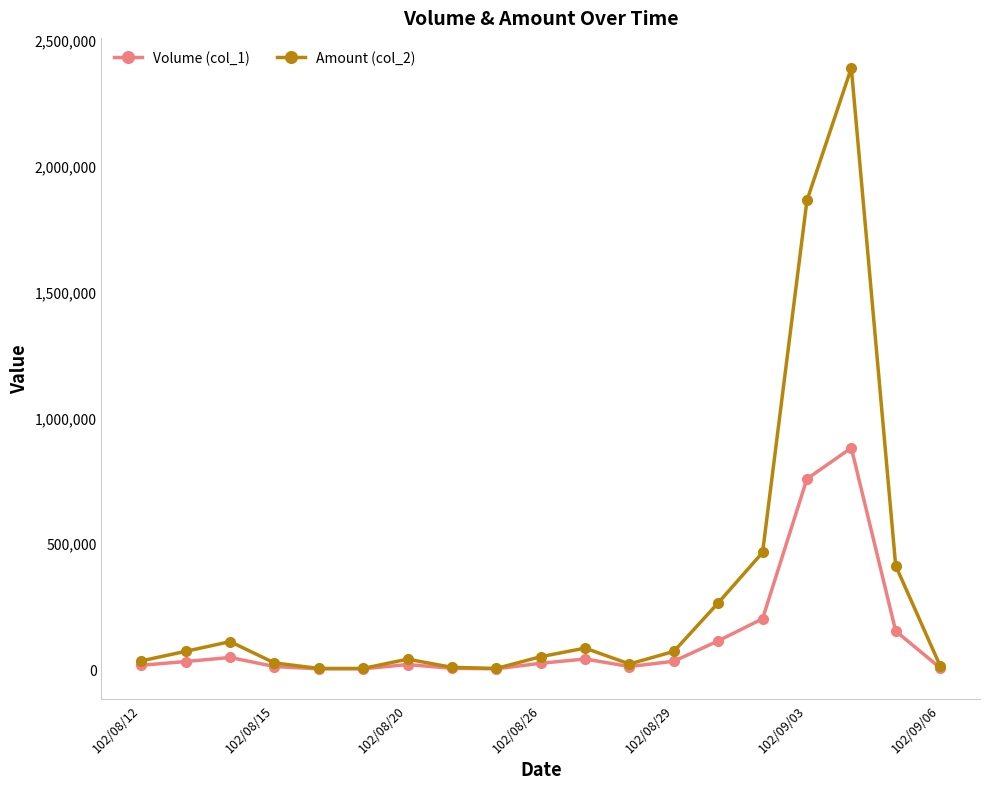

Rank the series by their maximum value, from highest to lowest.

Amount (col_2), Volume (col_1)